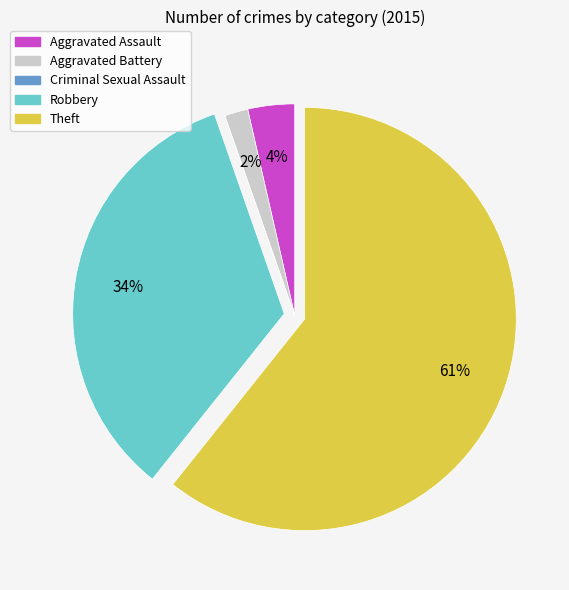

Which slice is the largest?

Theft